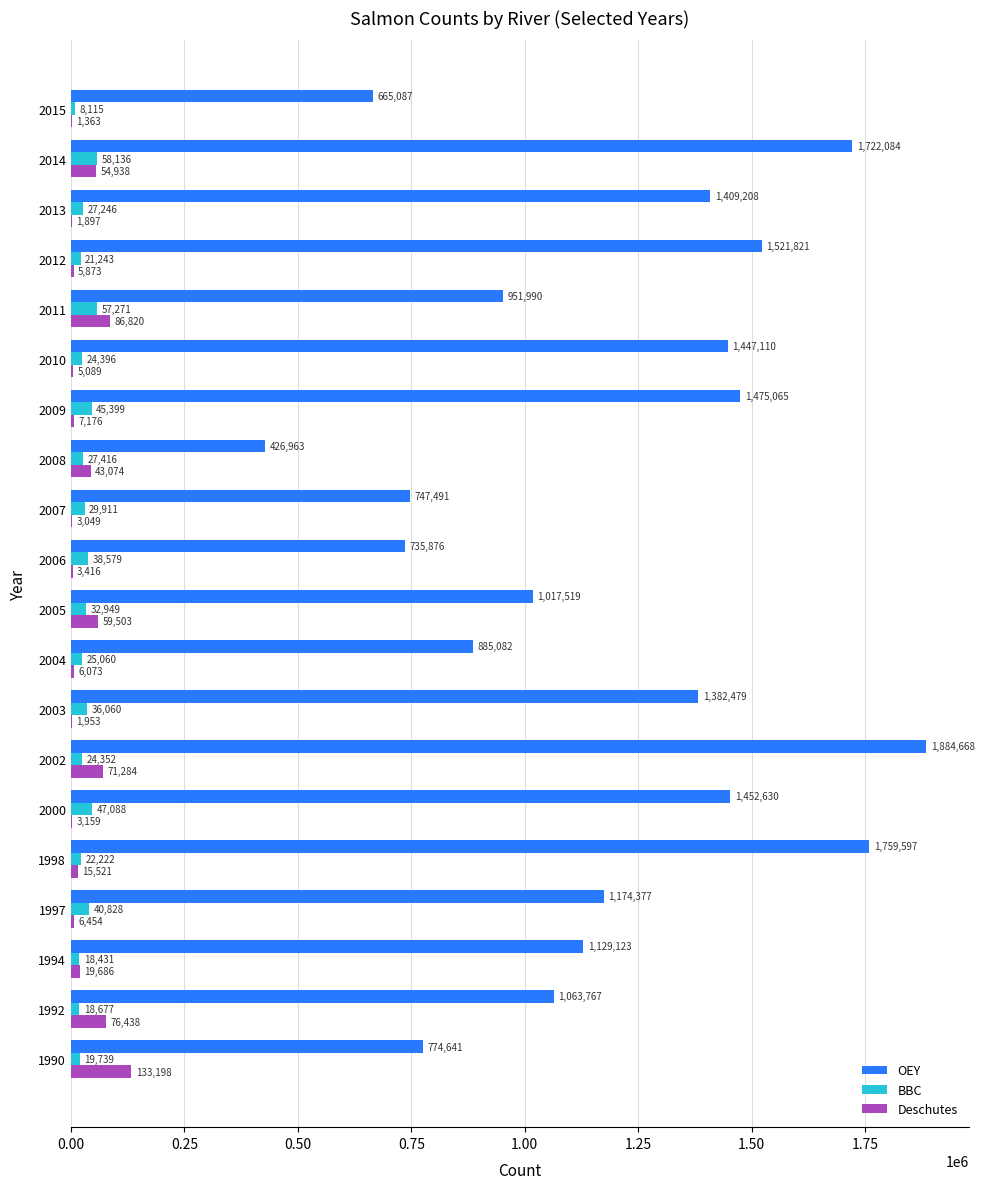

What is the sum of all BBC values?

623118